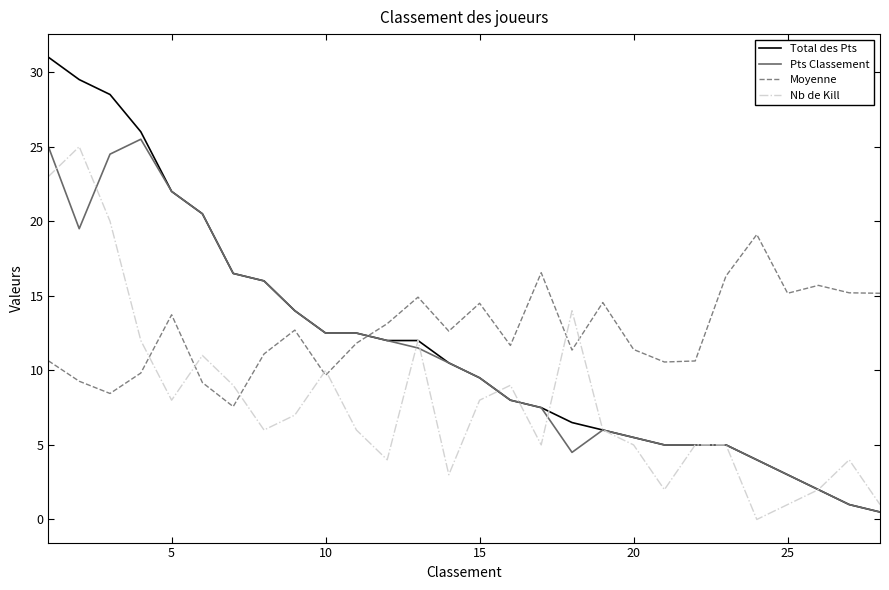

What is the sum of all Moyenne values?

352.5